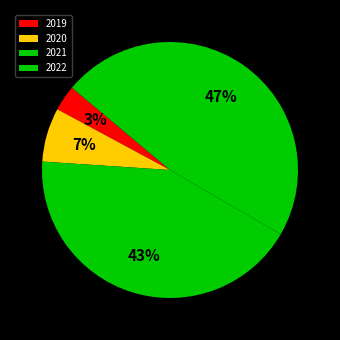

Does 2022 represent more than half of the total?

No